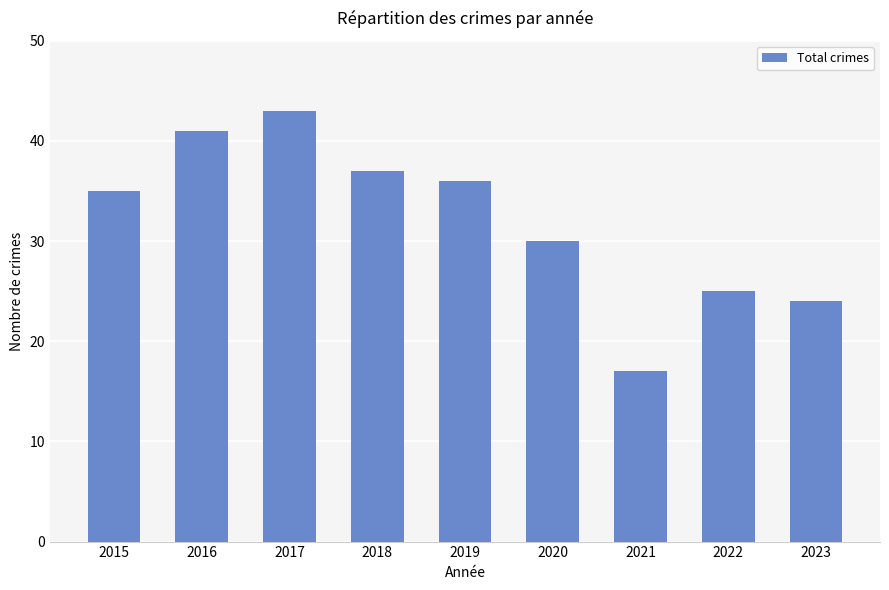

What is the ratio of the value at 2023 to the value at 2021?

1.4